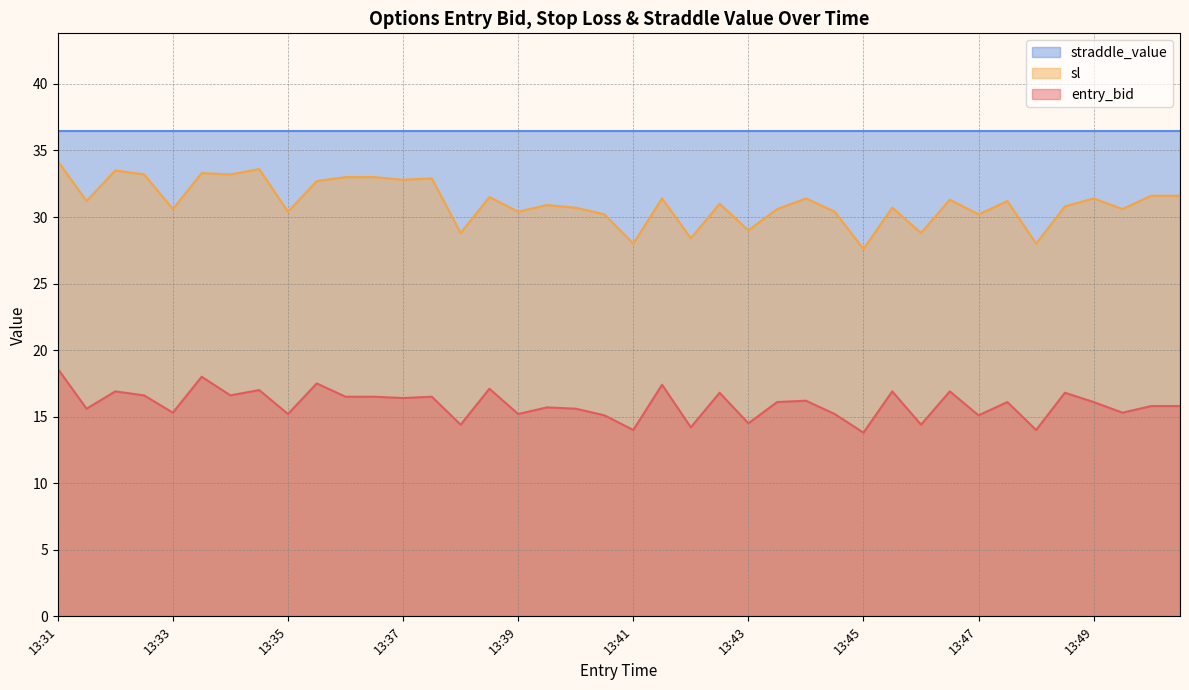

What is the highest value of the sl series?

34.2